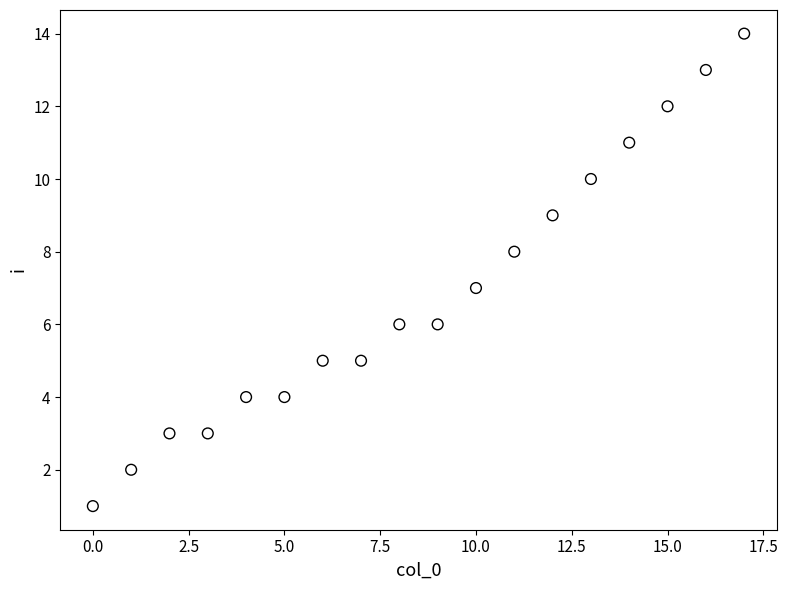

What is the range of Y values (max minus min)?

13